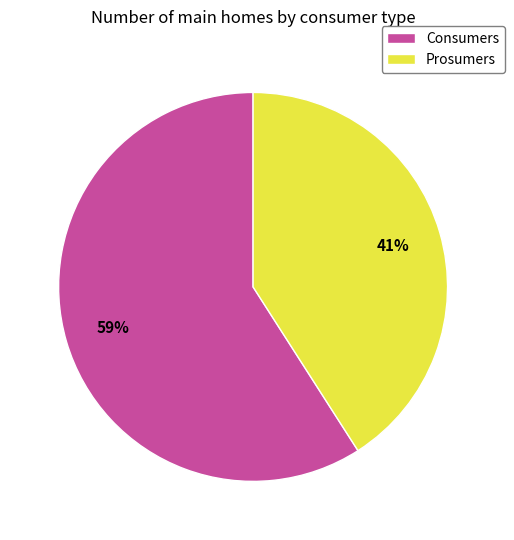

Is it true that Prosumers is 41% of the pie?

True